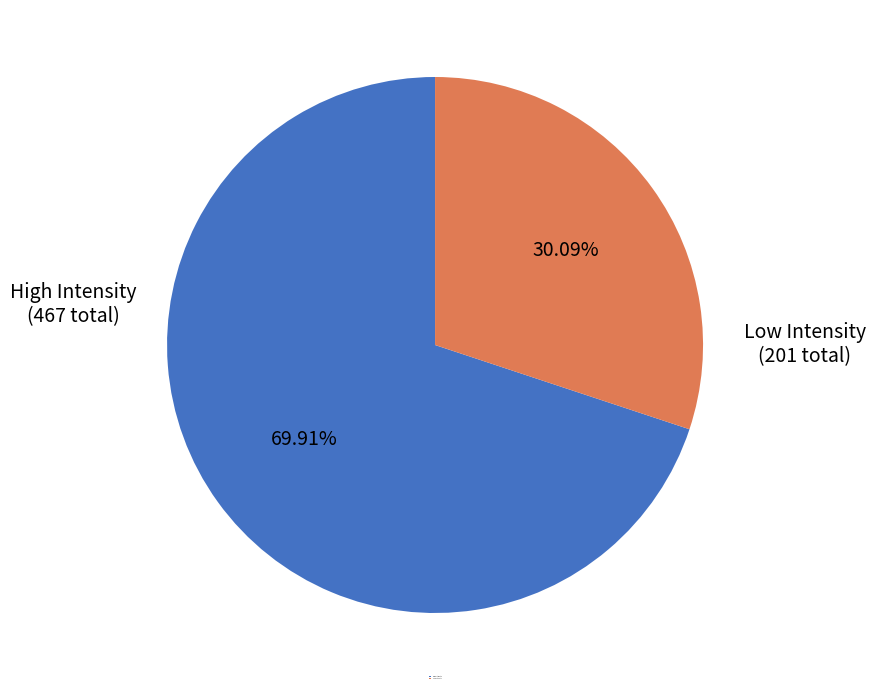

Is the sum of High Intensity and Low Intensity greater than half?

Yes